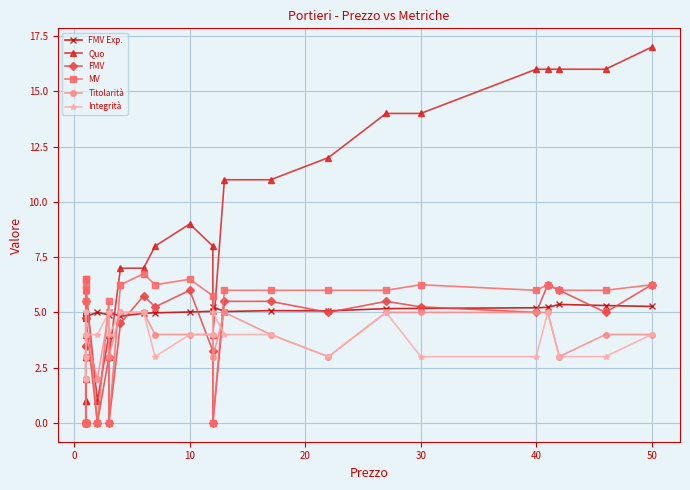

True or false: Integrità has a value of 7.6 at 30.

False